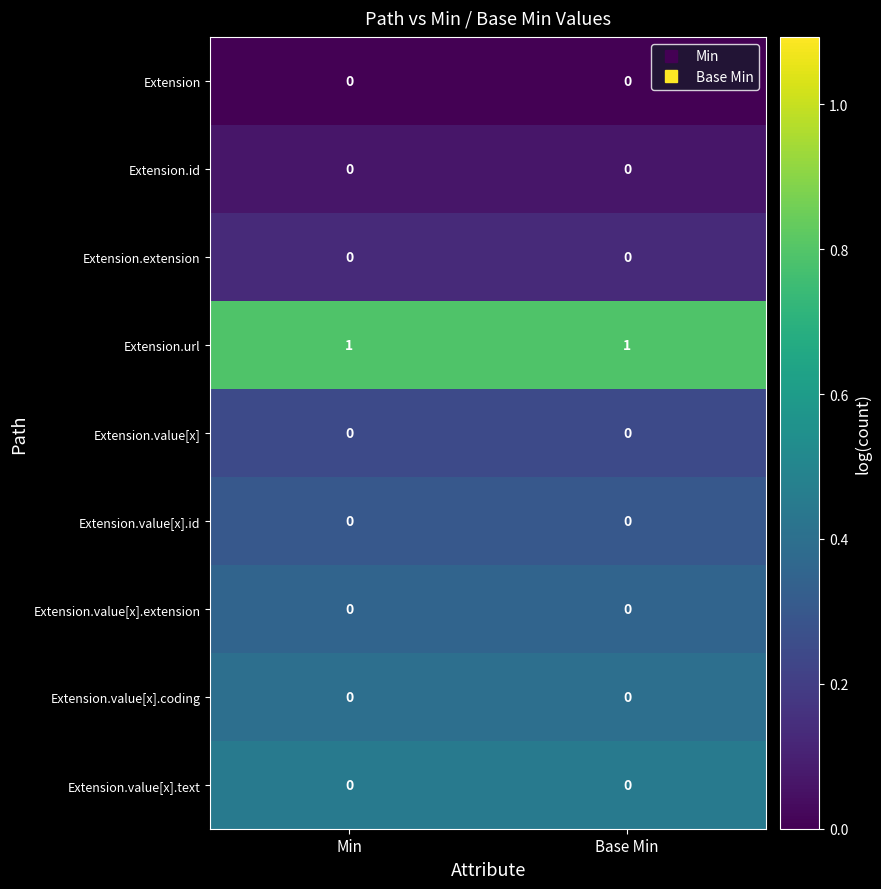

Which series has the largest total across all categories?

Extension.url